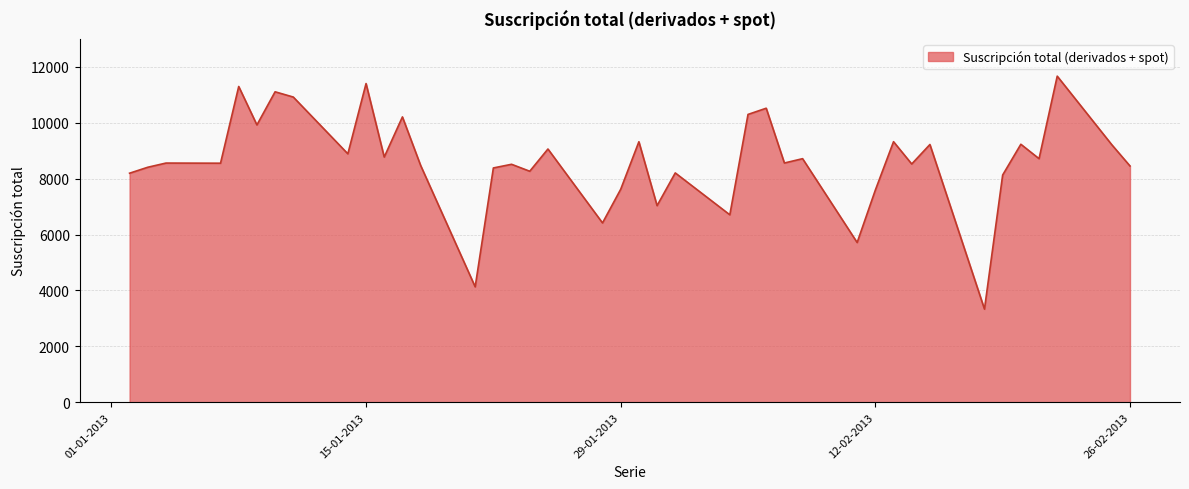

What is the greatest value displayed?

11670